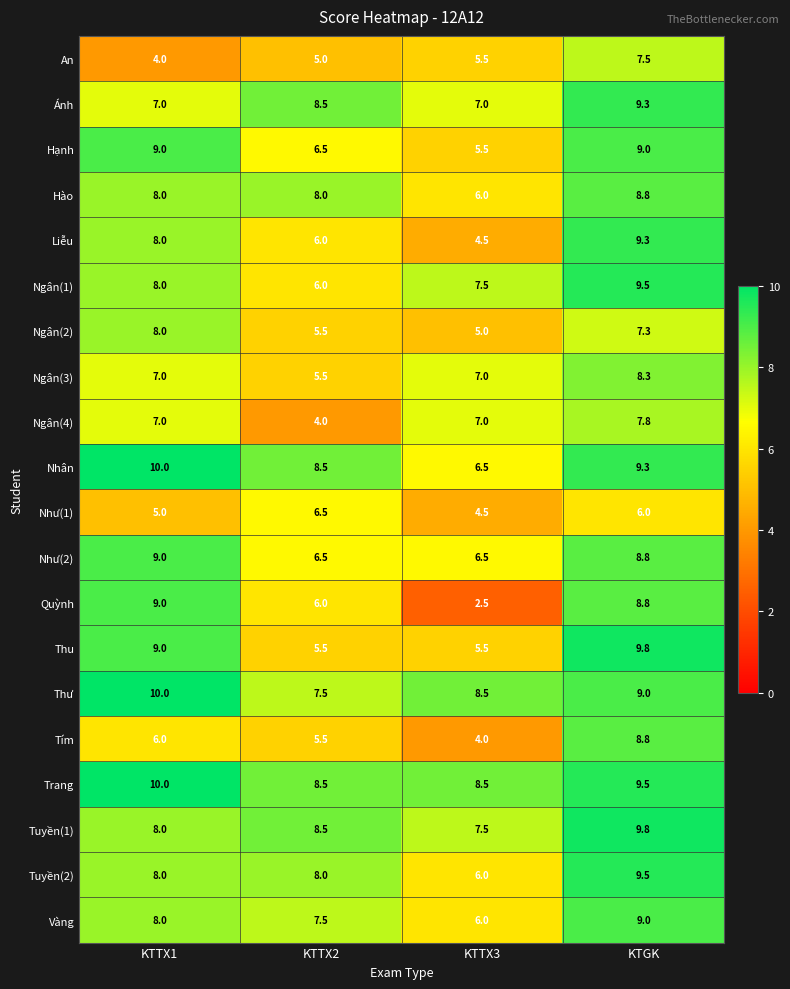

What is the average value of the Vàng series?

7.6